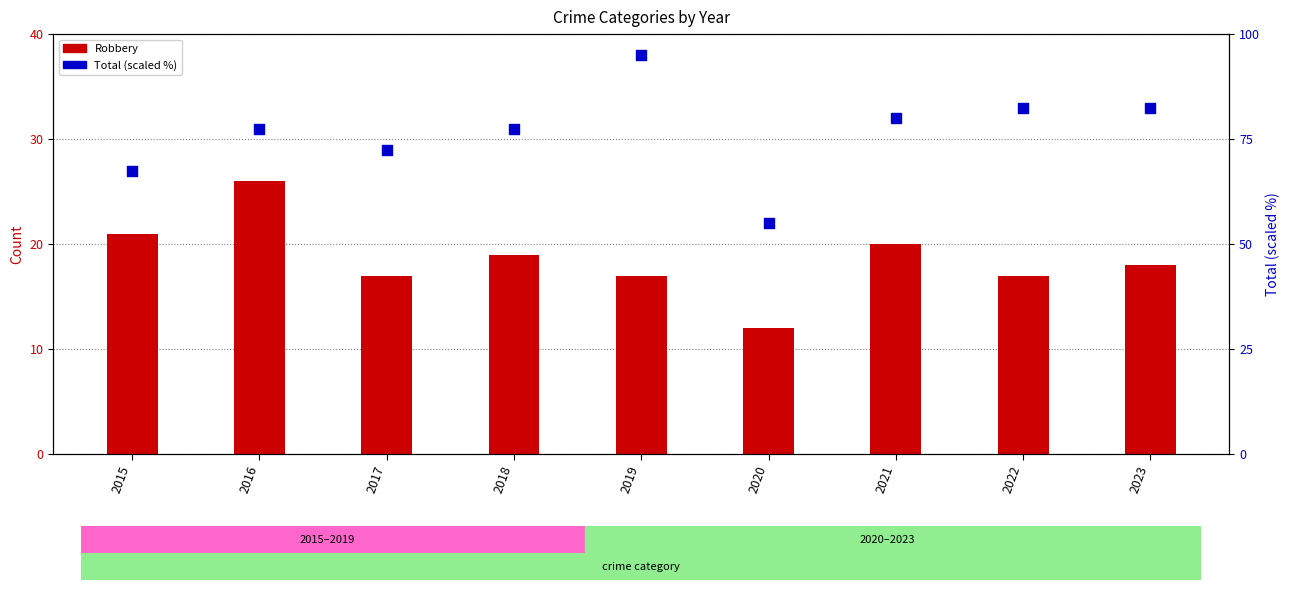

Is the value of Robbery at 2023 greater than the value of Total (scaled %) at 2022?

No